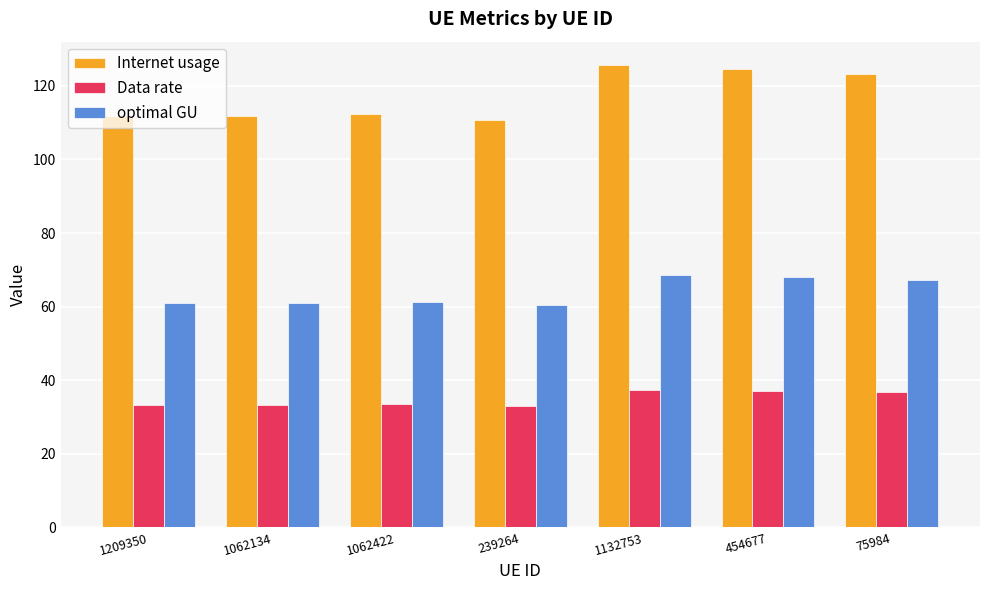

What is the smallest value displayed?

32.9